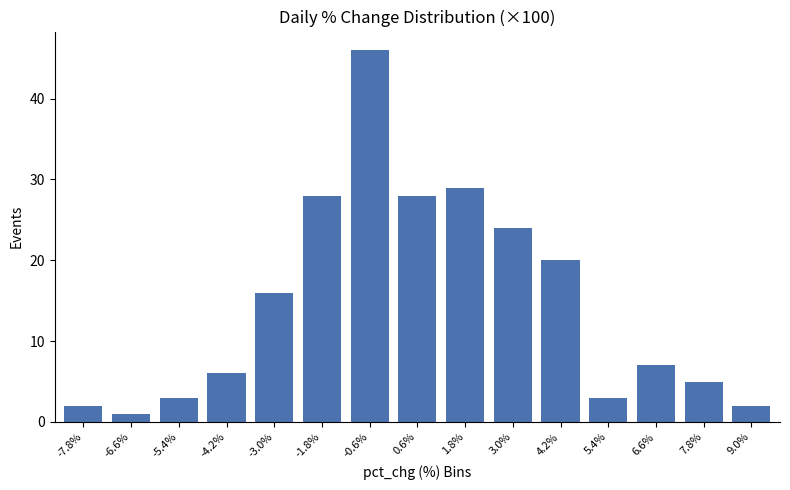

Reading left to right, what are all the values shown in this chart?

2	1	3	6	16	28	46	28	29	24	20	3	7	5	2